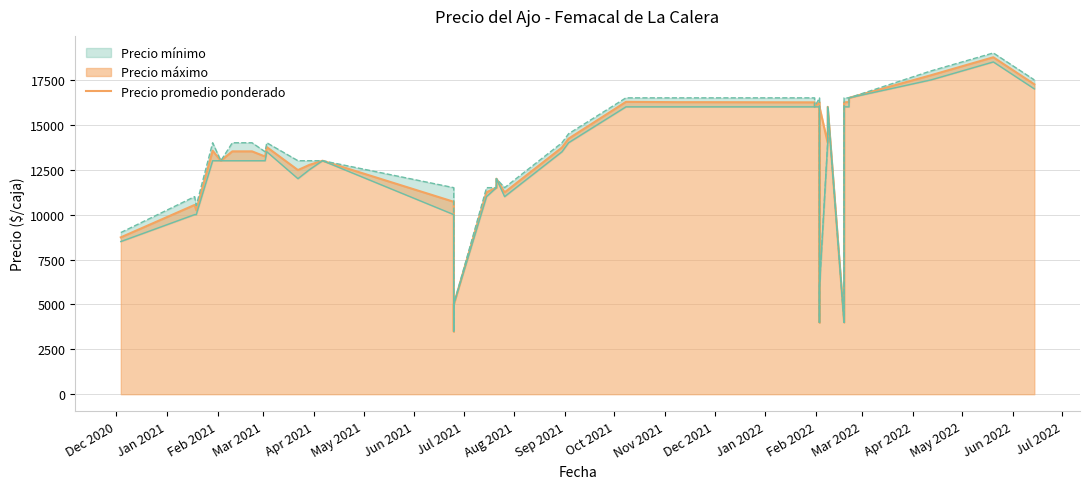

What is the label of the 12th point from the left?

Nov 2021